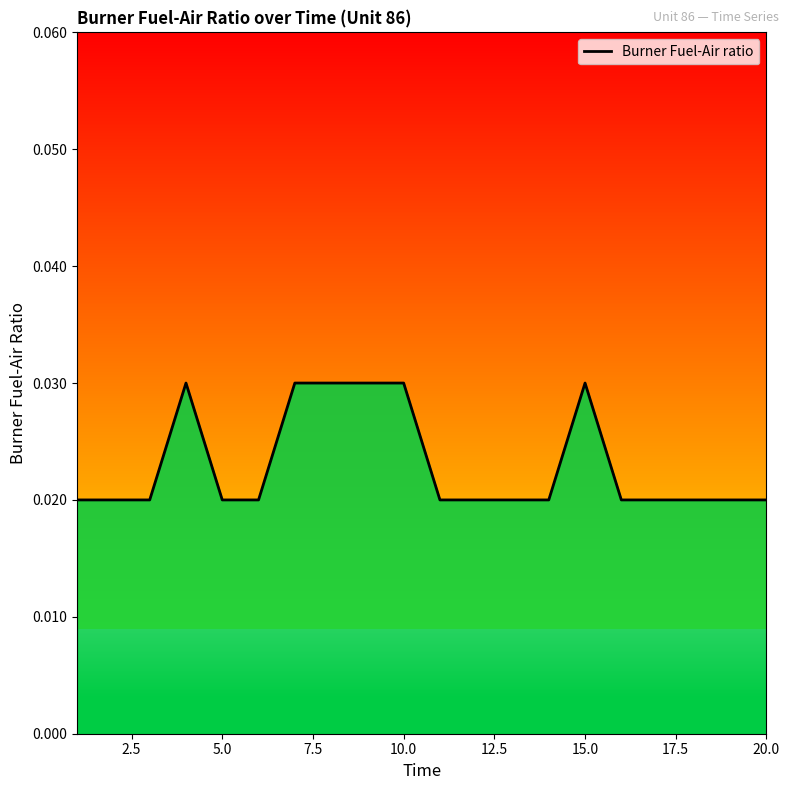

Is this an area chart (filled region under the line)?

Yes